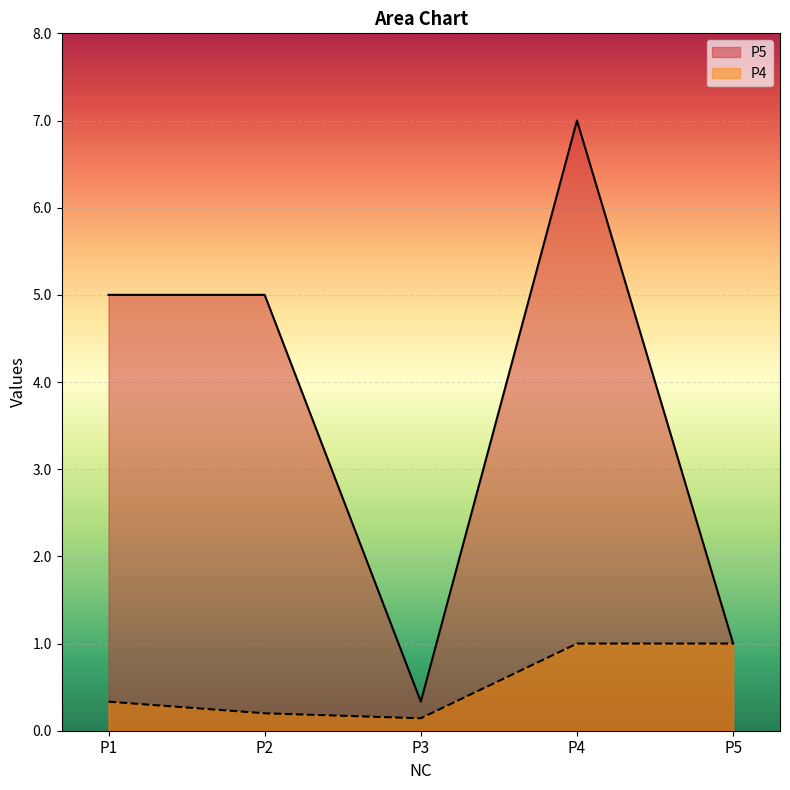

How many data points does each series have?

5